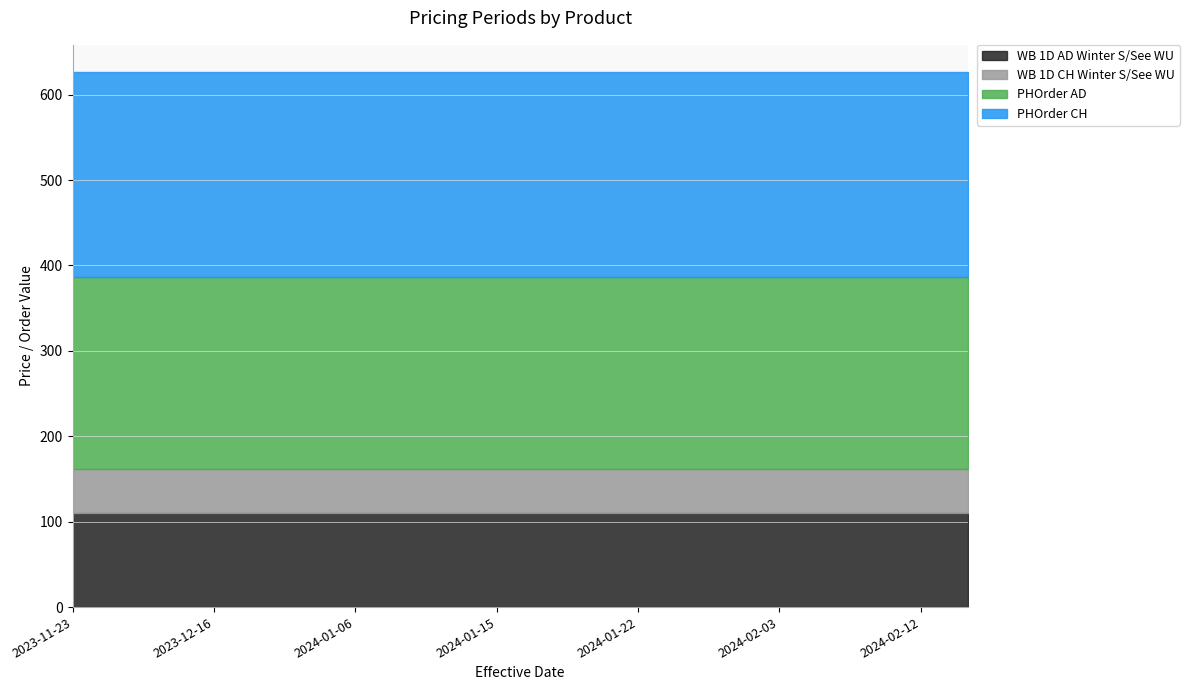

What is the minimum value shown in the chart?

52